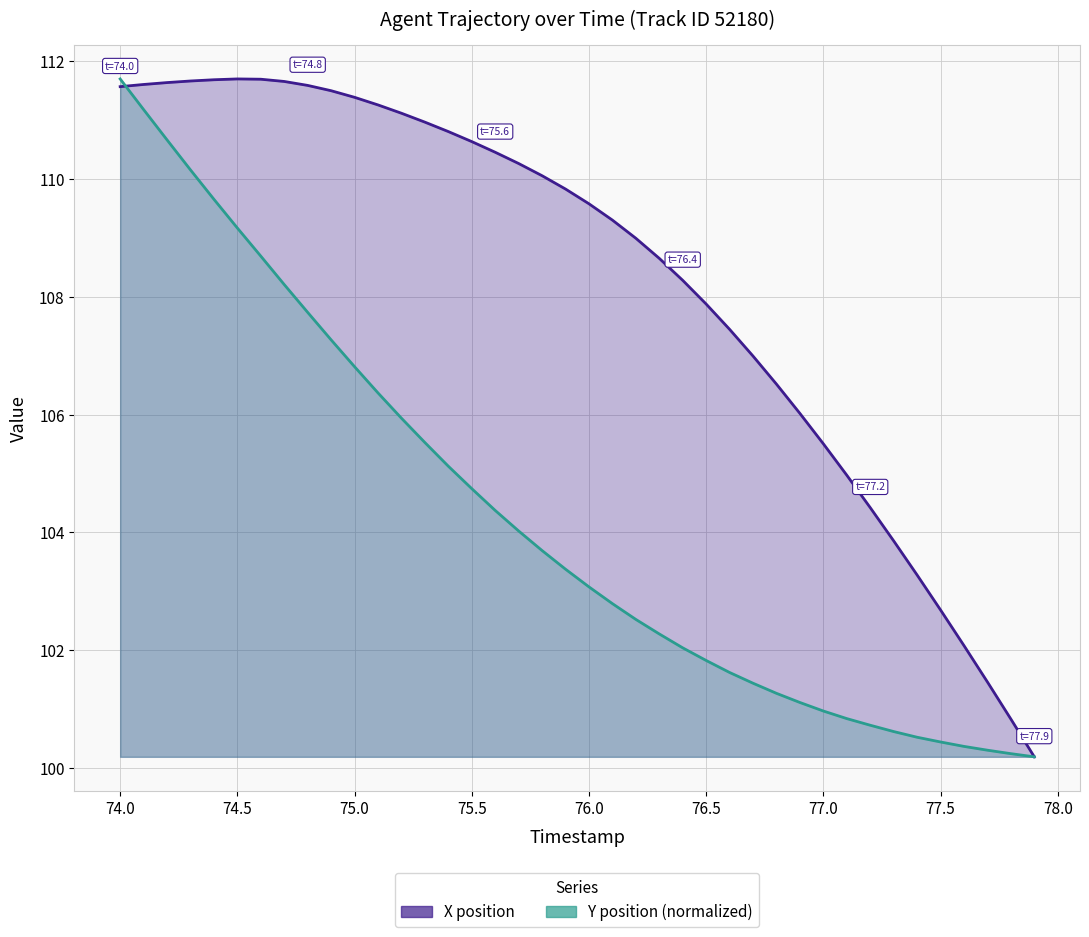

Reading left to right, transcribe all the data shown in this chart.

X position: 111.6	111.6	111.6	111.7	111.7	111.7	111.7	111.7	111.6	111.5	111.4	111.3	111.1	111.0	110.8	110.6	110.5	110.3	110.1	109.8	109.6	109.3	109.0	108.7	108.3	107.9	107.4	107.0	106.5	106.0	105.5	105.0	104.4	103.9	103.3	102.7	102.1	101.5	100.8	100.2
Y position (normalized): 111.7	111.2	110.7	110.2	109.7	109.2	108.7	108.2	107.7	107.3	106.8	106.4	105.9	105.5	105.1	104.7	104.4	104.0	103.7	103.4	103.1	102.8	102.5	102.3	102.0	101.8	101.6	101.4	101.3	101.1	101.0	100.8	100.7	100.6	100.5	100.4	100.4	100.3	100.2	100.2